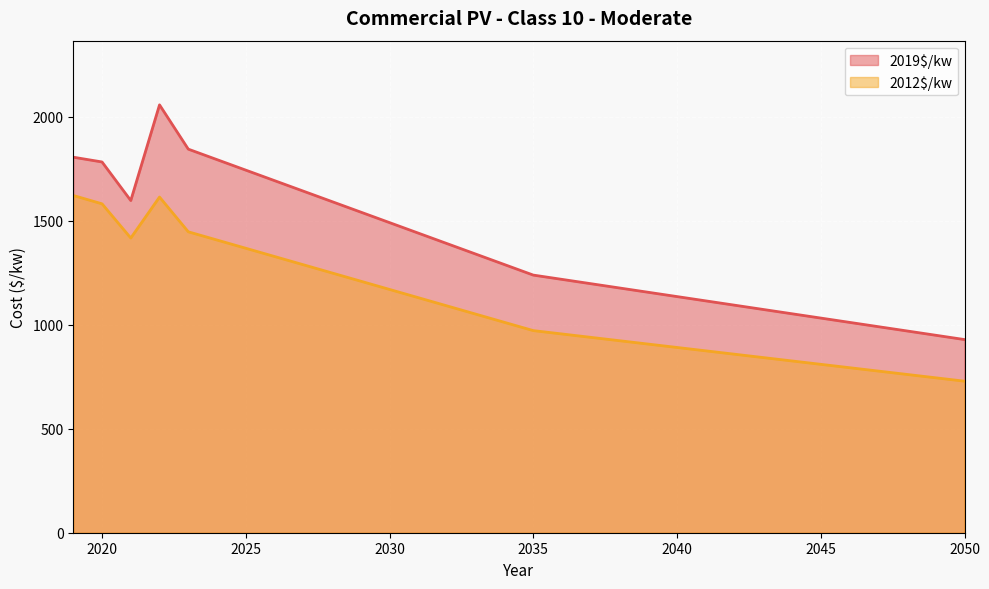

What is the difference between the maximum and minimum values in the 2012$/kw series?

893.3